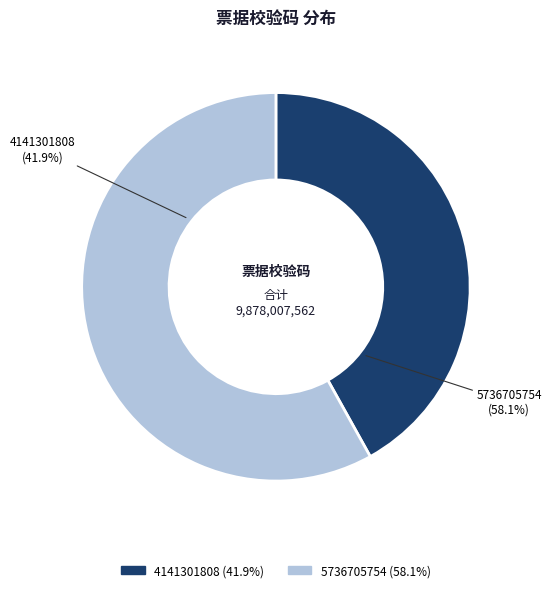

Approximately how many times larger is the value at 5736705754 compared to 4141301808?

1.4